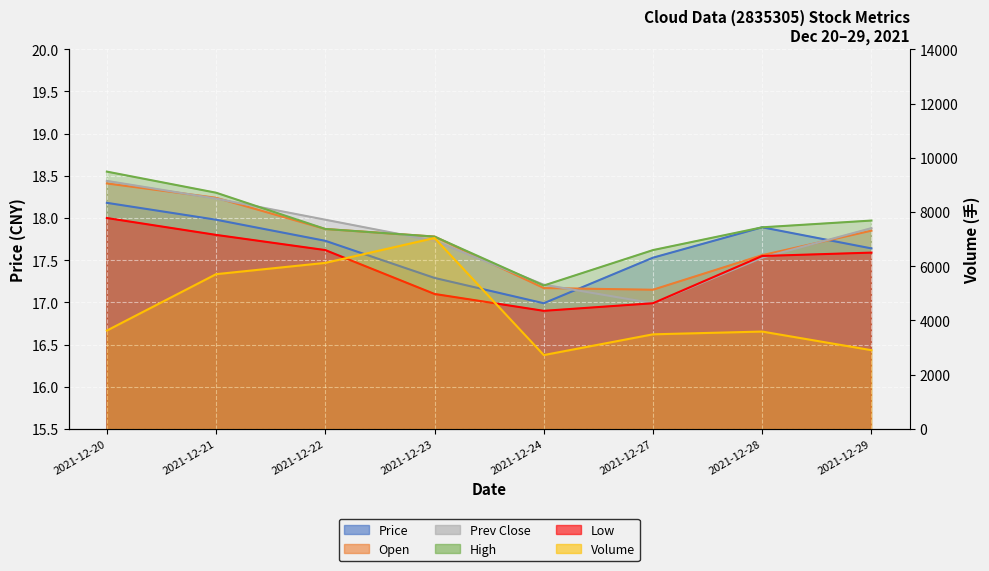

Reading left to right, extract all data points from this chart.

price: 18.2	18.0	17.7	17.3	17.0	17.5	17.9	17.6
open: 18.4	18.2	17.9	17.8	17.2	17.1	17.6	17.9
prev_close: 18.4	18.2	18.0	17.7	17.2	17.0	17.5	17.9
high: 18.6	18.3	17.9	17.8	17.2	17.6	17.9	18.0
low: 18.0	17.8	17.6	17.1	16.9	17.0	17.6	17.6
volume: 3628.8	5707.8	6124.0	7040.9	2724.4	3489.9	3591.5	2905.1